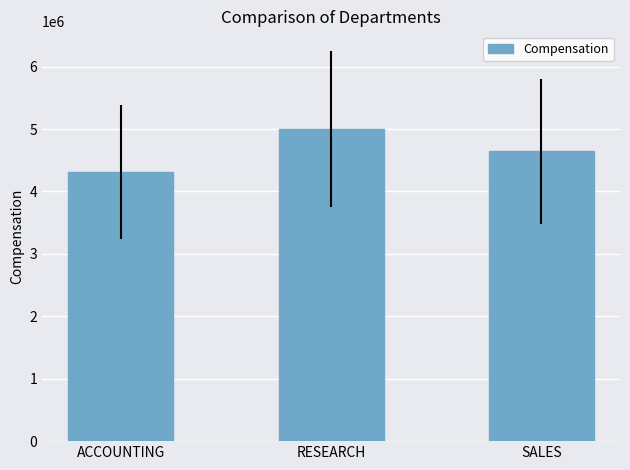

What is the maximum value shown in the chart?

5002130